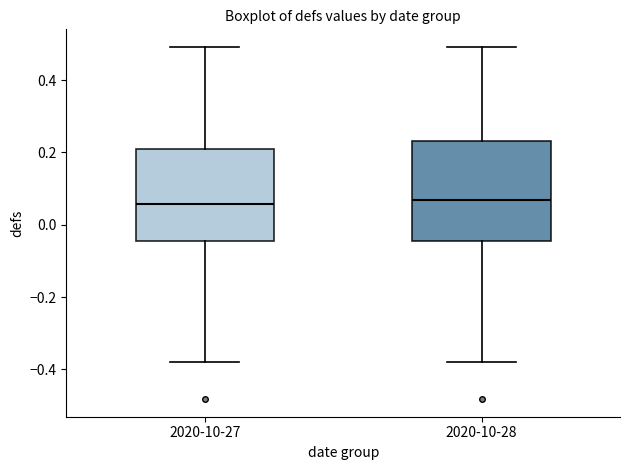

Reading left to right, transcribe this box plot: for each box, give where its median line is, the range the box spans, and where its two whiskers end, as read against the y-axis. The values are not printed on the chart, so give them approximately, as read against the axis.

2020-10-27: median 0.06, box -0.04 to 0.20, whiskers -0.38 to 0.50
2020-10-28: median 0.06, box -0.04 to 0.24, whiskers -0.38 to 0.50